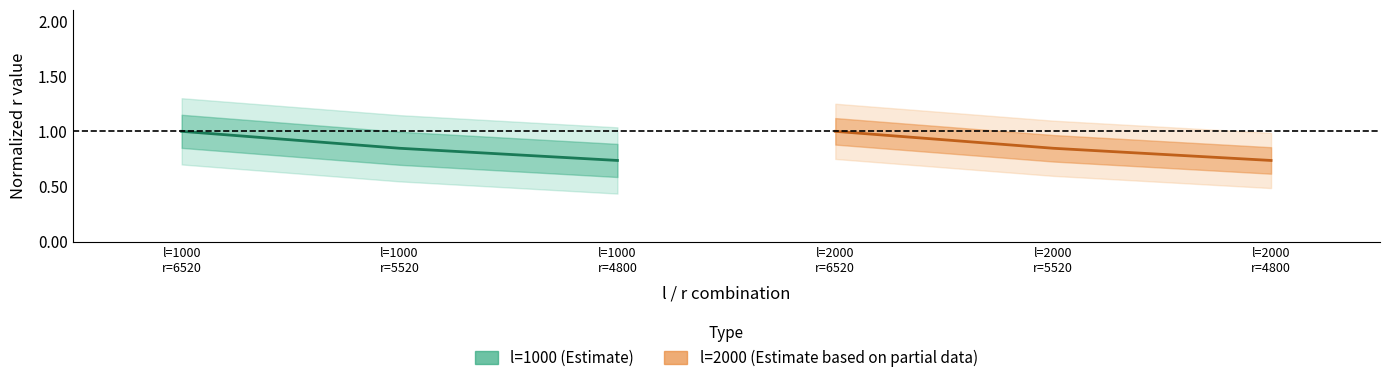

What are all the series names shown in the legend?

l=1000, l=2000